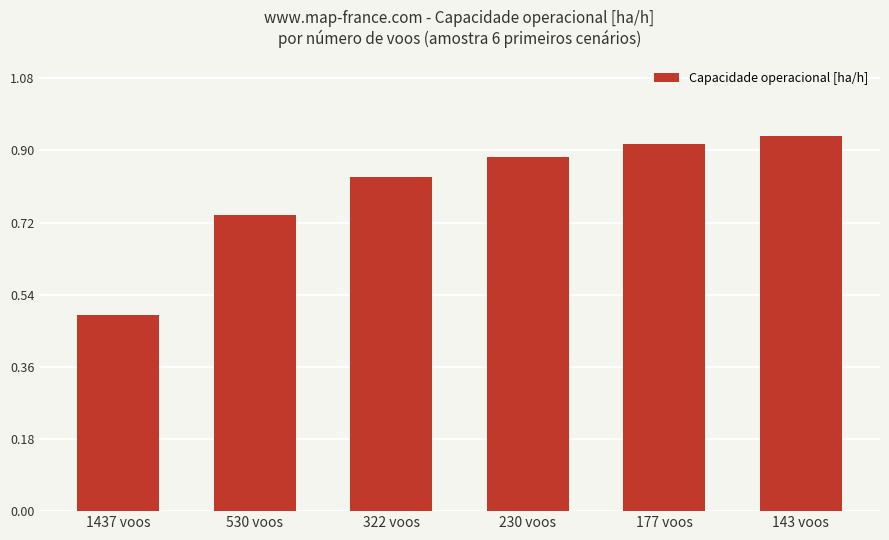

What is the difference between the maximum and minimum values?

0.4